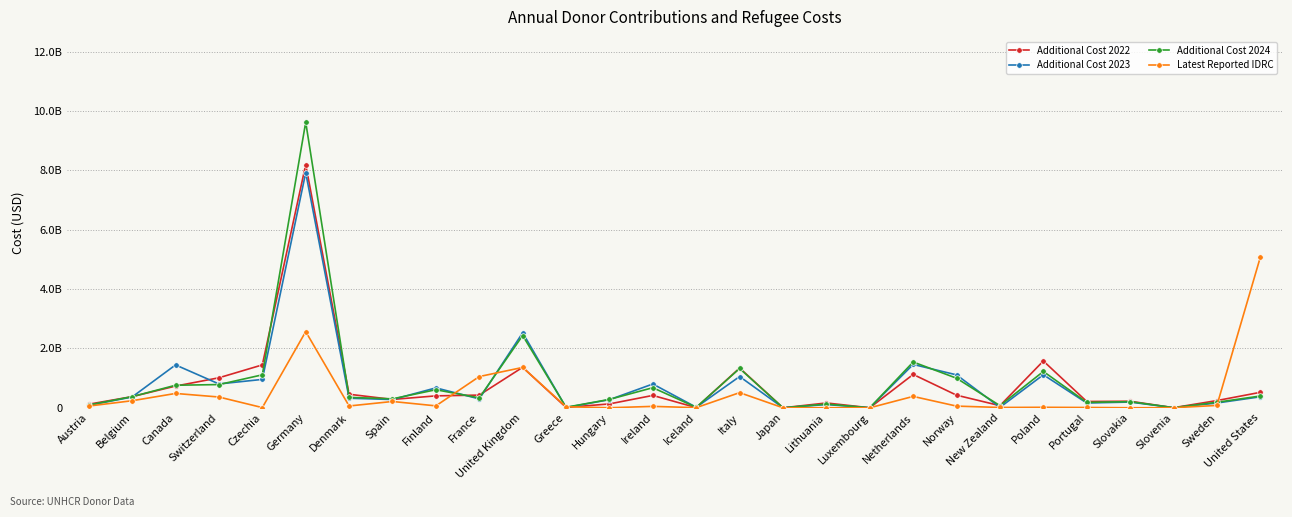

Is the value of Additional Cost 2024 at Poland greater than the value of Latest Reported IDRC at Spain?

Yes